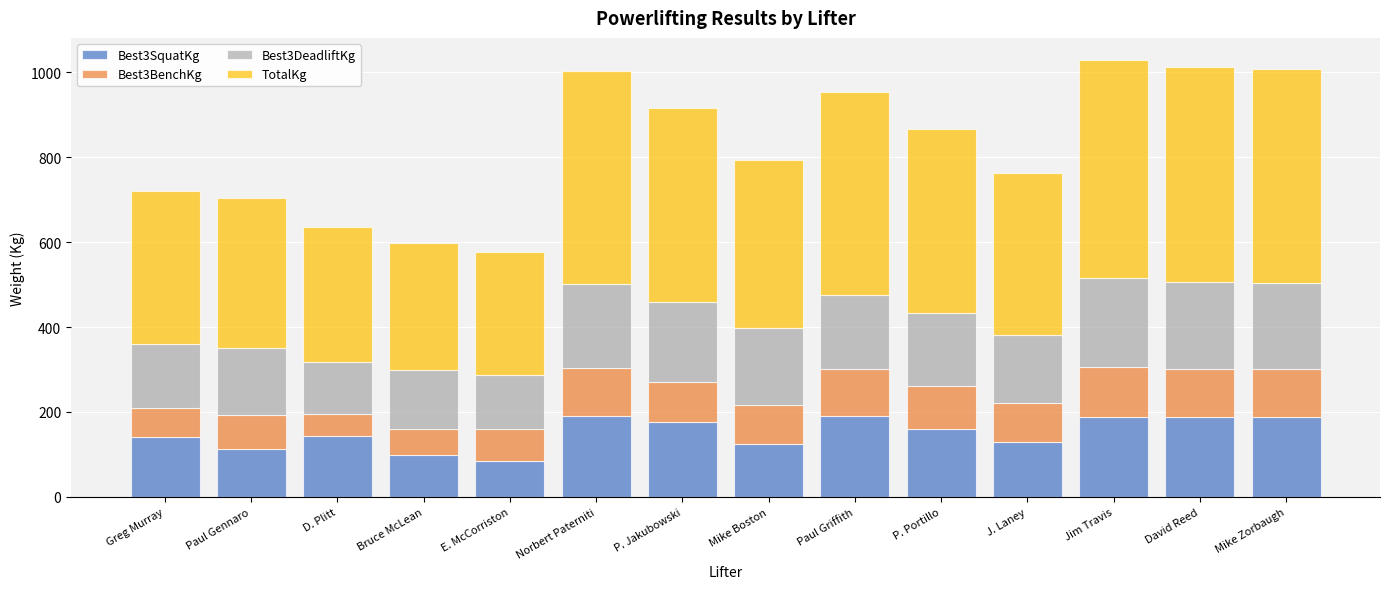

True or false: Best3SquatKg has a value of 97.5 at Bruce McLean.

True